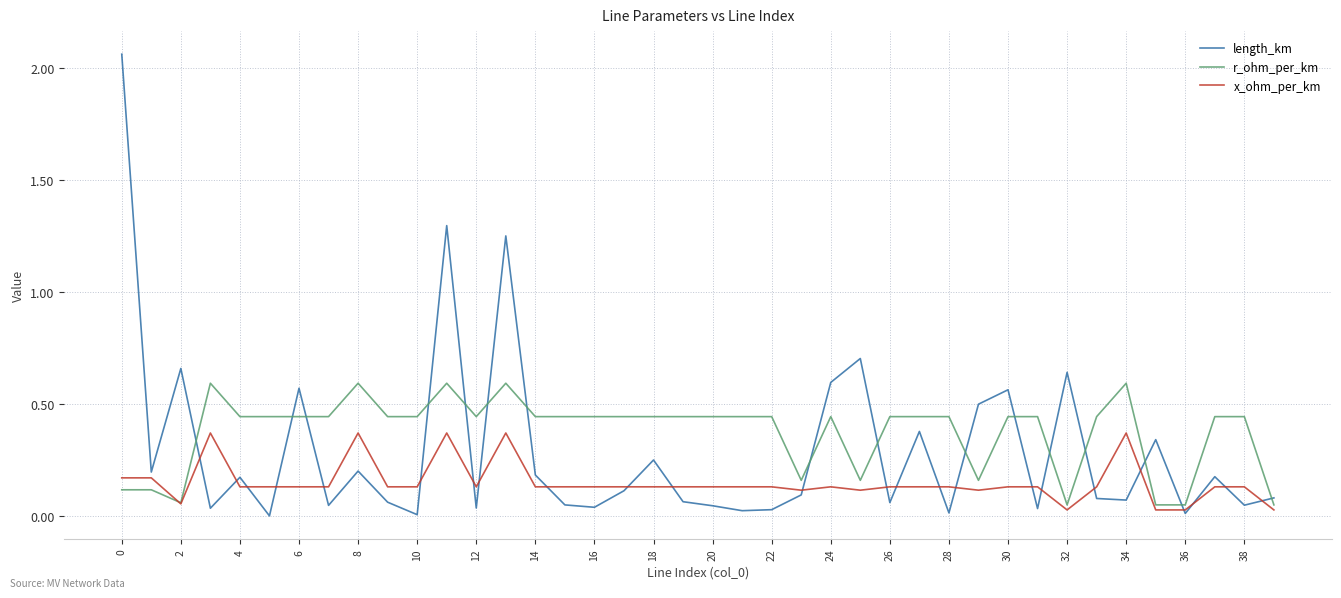

Rank the series by their maximum value, from highest to lowest.

length_km, r_ohm_per_km, x_ohm_per_km